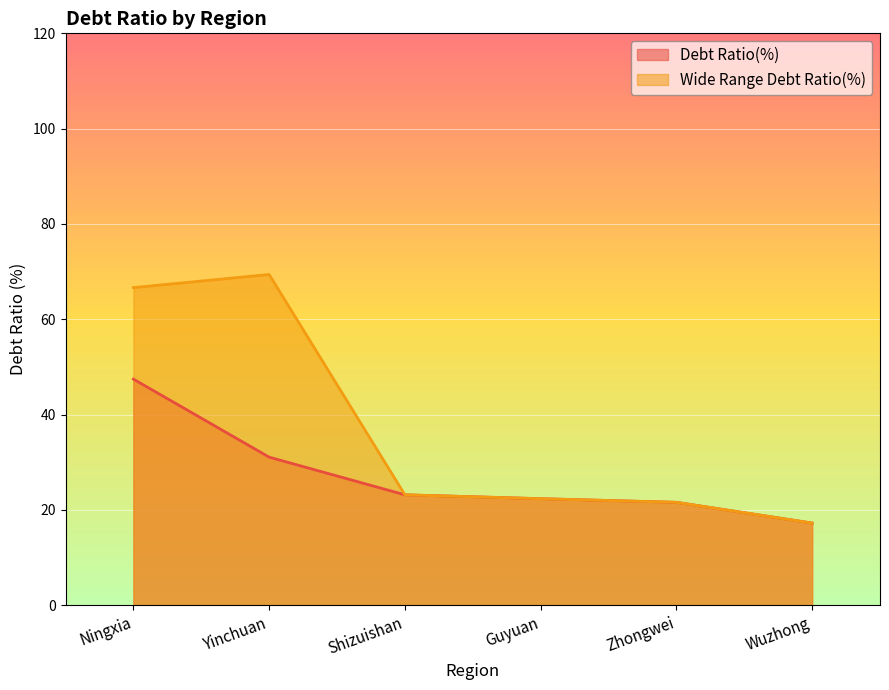

Where is the first local maximum for Wide Range Debt Ratio(%)?

Yinchuan